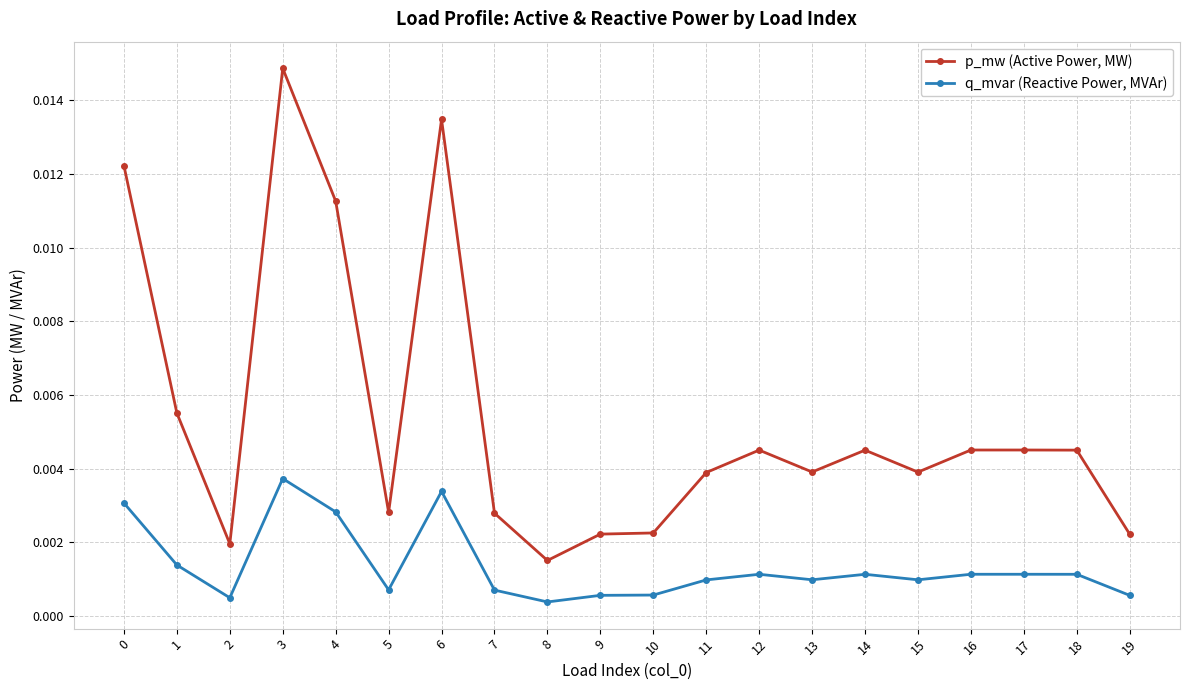

True or false: q_mvar (Reactive Power, MVAr) and p_mw (Active Power, MW) cross at least once.

False